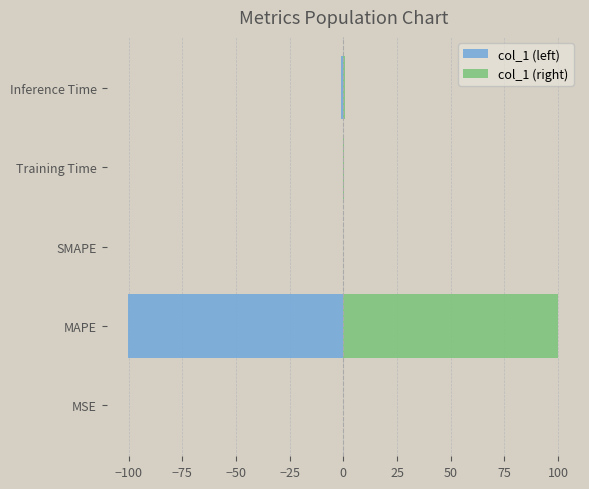

What is the value of the col_1 (left) bar at the 5th from the left?

-0.9